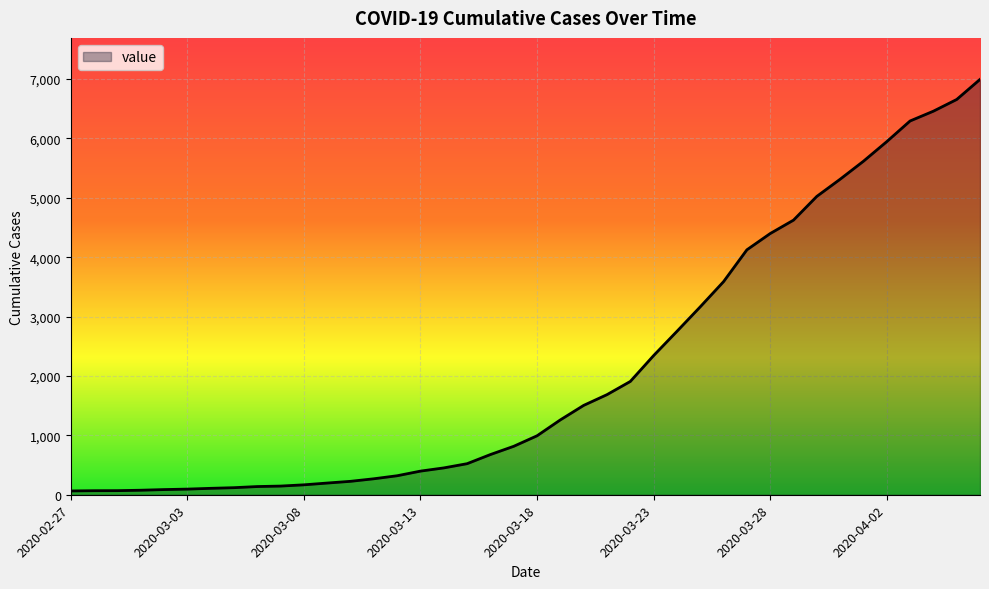

How many distinct data groups are displayed?

1